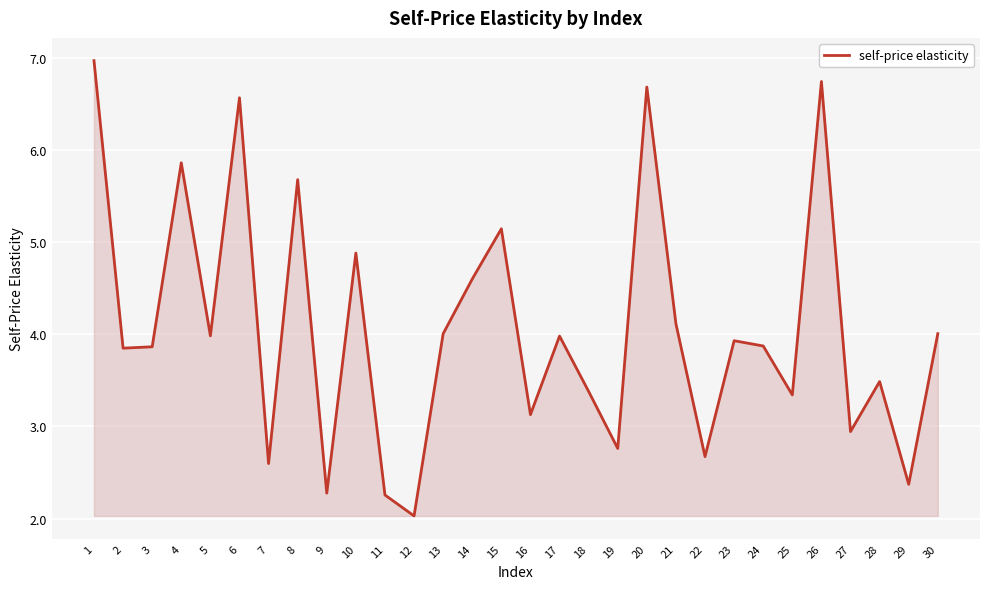

Approximately how many times larger is the value at 15 compared to 21?

1.3